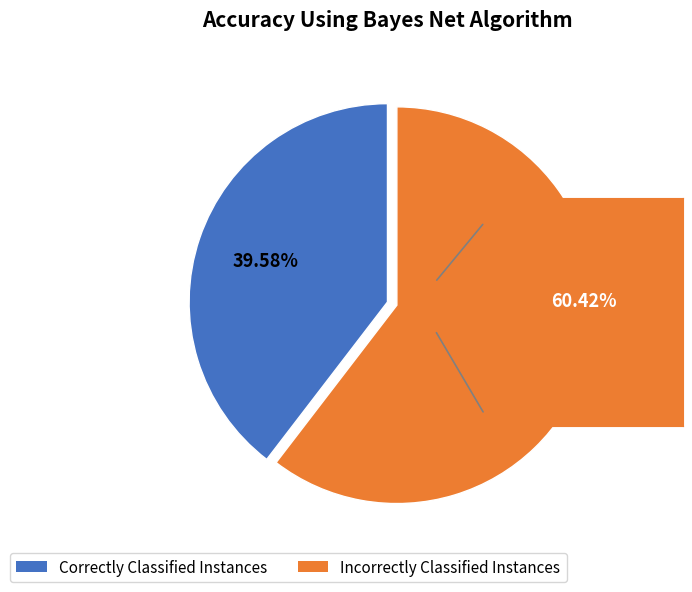

Is there a majority slice in this chart?

Yes